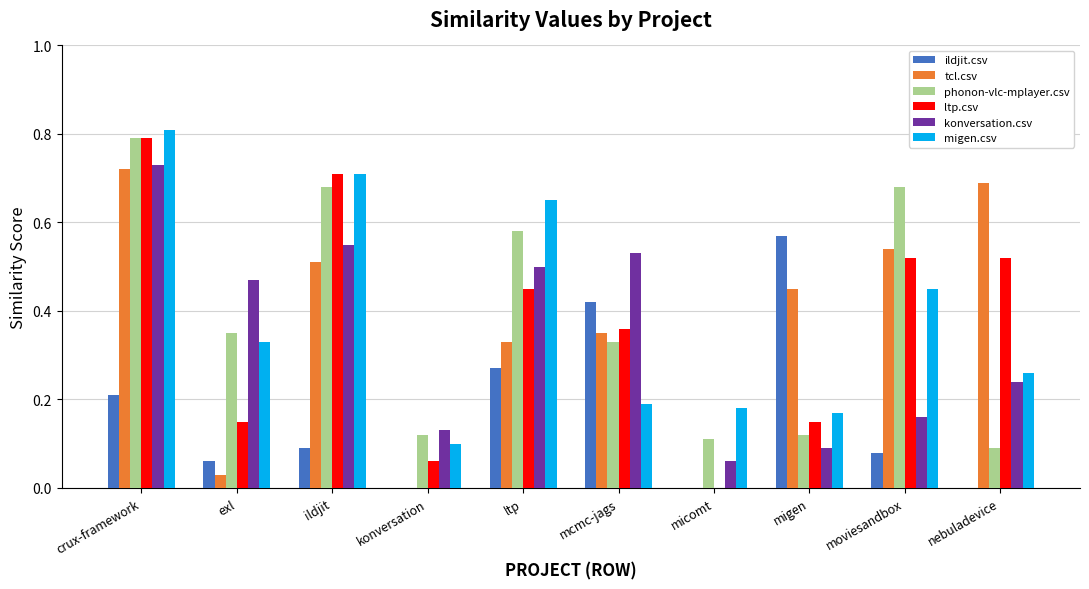

What is the sum of all phonon-vlc-mplayer.csv values?

3.9